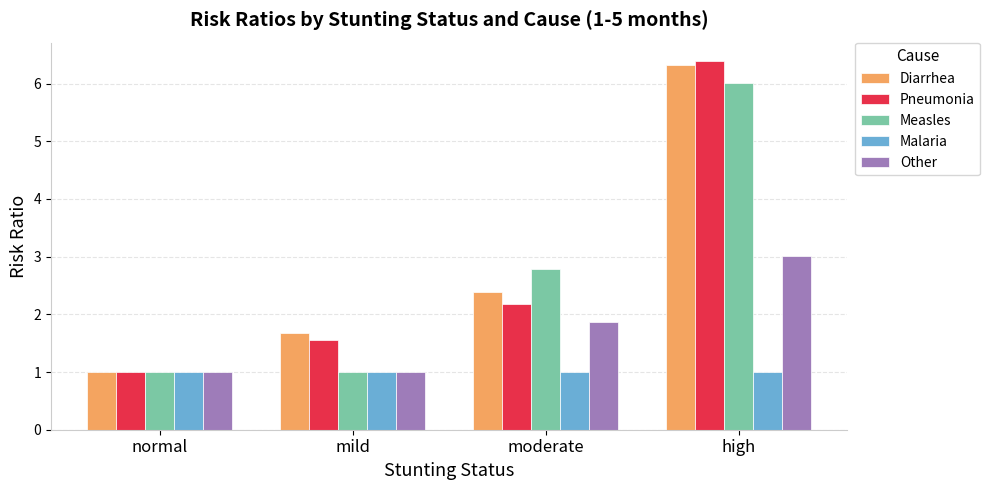

Rank the series by their maximum value, from highest to lowest.

Pneumonia, Diarrhea, Measles, Other, Malaria